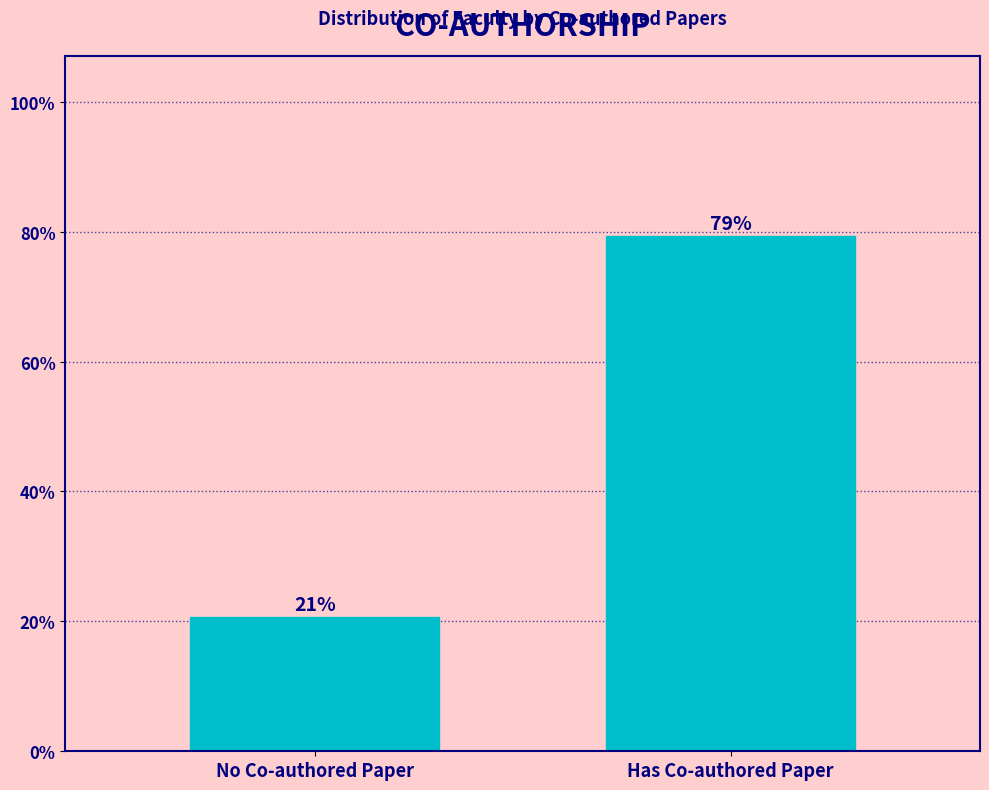

List the labels in order of value, smallest first.

No Co-authored Paper, Has Co-authored Paper